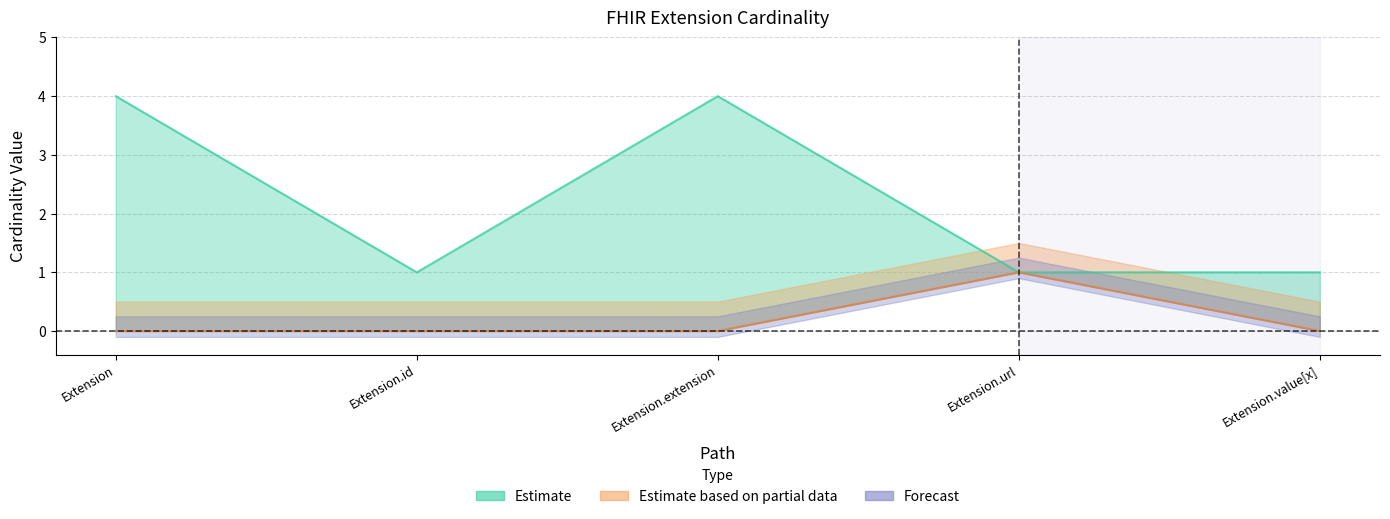

At how many categories does at least one series exceed 2?

2